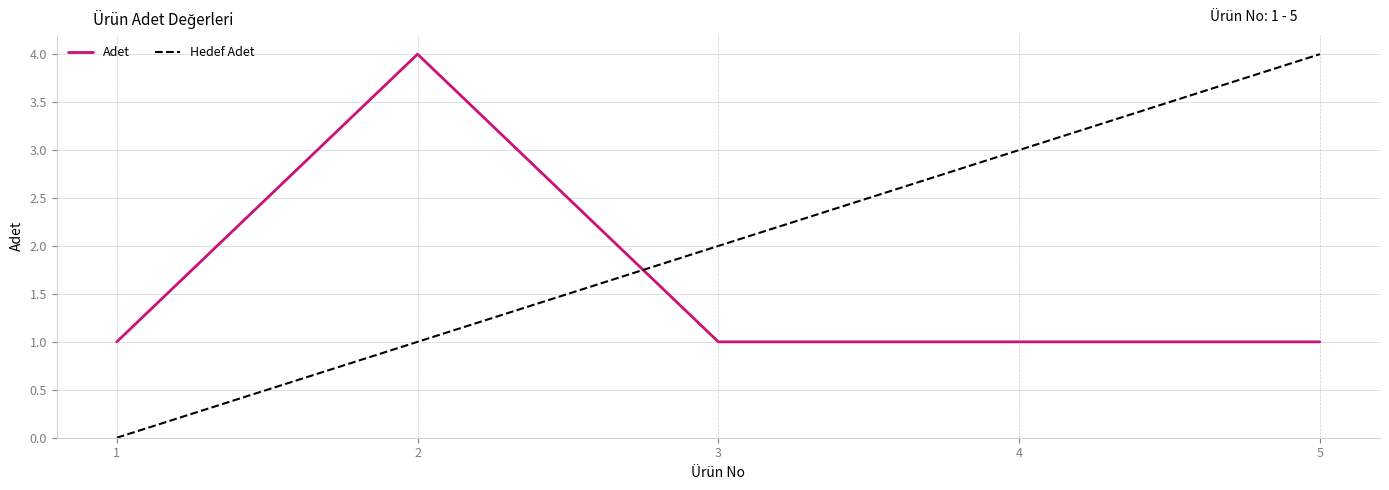

How many Adet values are between 1 and 2?

4